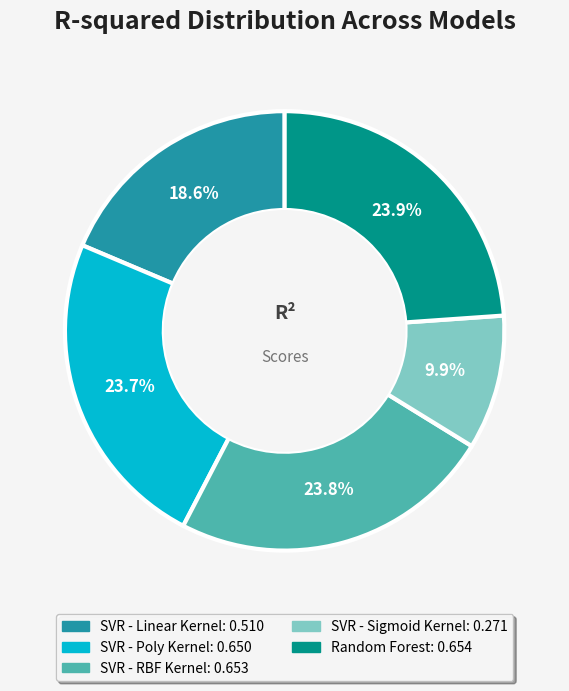

To the nearest percent, what portion does Random Forest represent?

24%